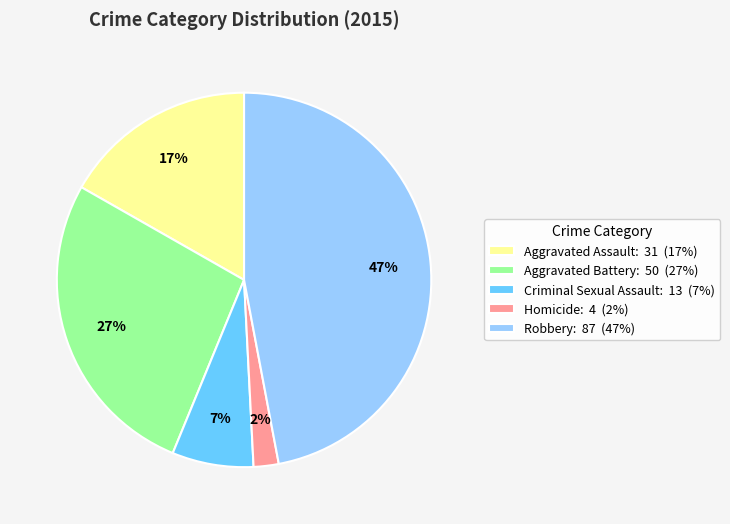

Rank the categories by value from lowest to highest.

Homicide, Criminal Sexual Assault, Aggravated Assault, Aggravated Battery, Robbery